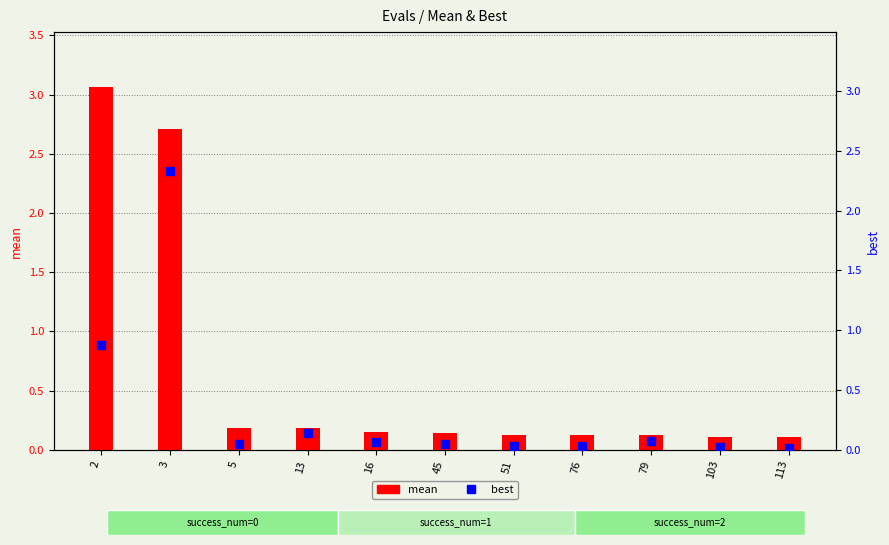

Which series contains the lowest Y value?

best